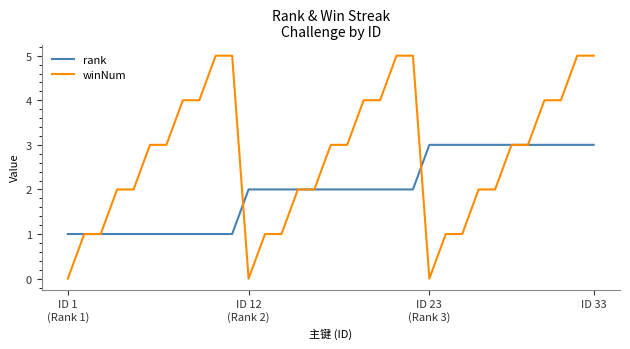

Rank the series by their maximum value, from lowest to highest.

rank, winNum